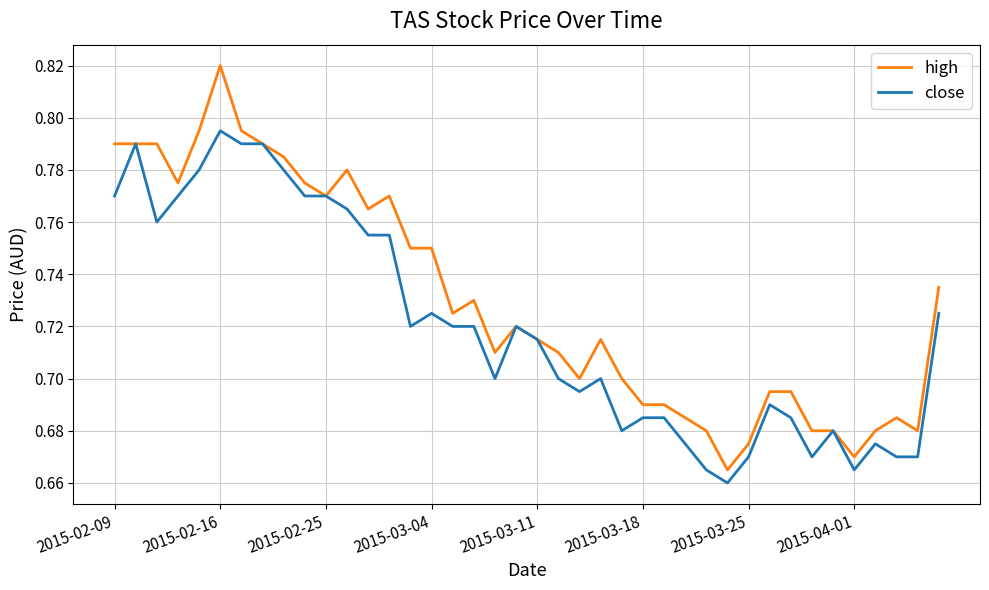

Rank the series by their average value, from lowest to highest.

close, high